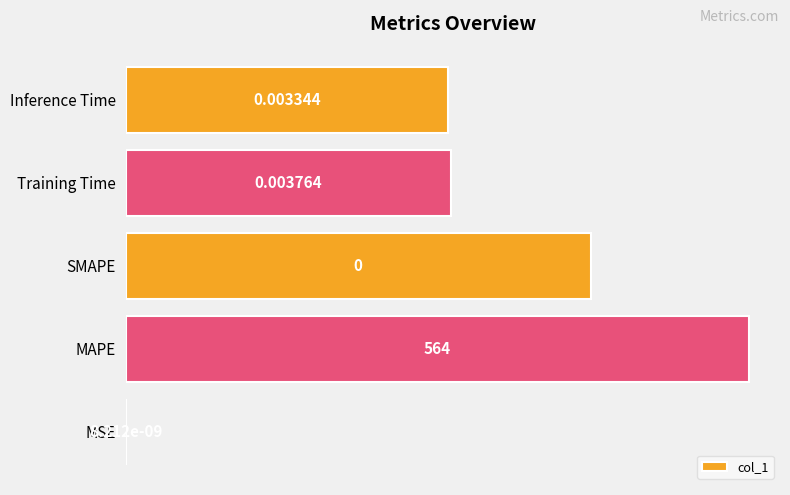

Does the chart contain stacked bars?

No